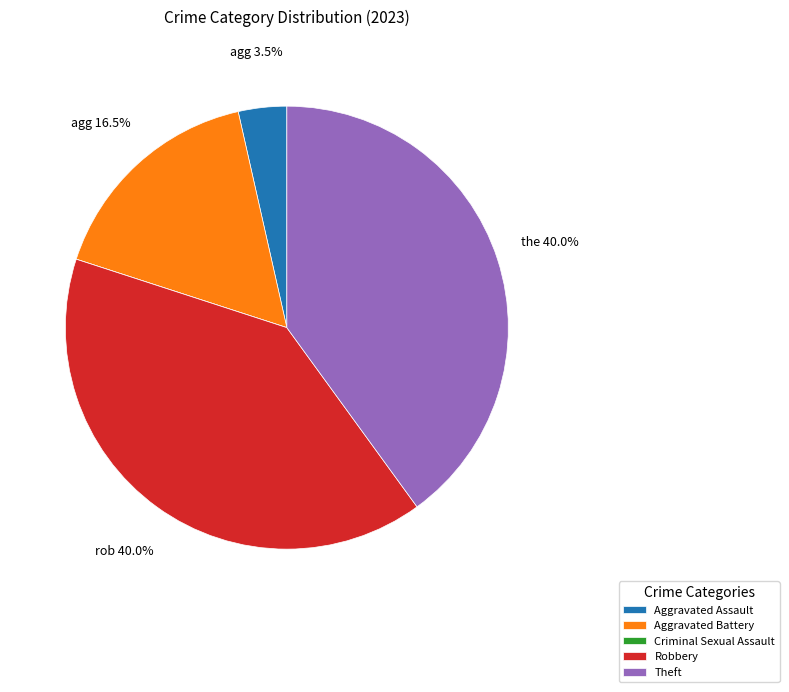

To the nearest percent, what is the difference between the largest and smallest slice percentages?

40%